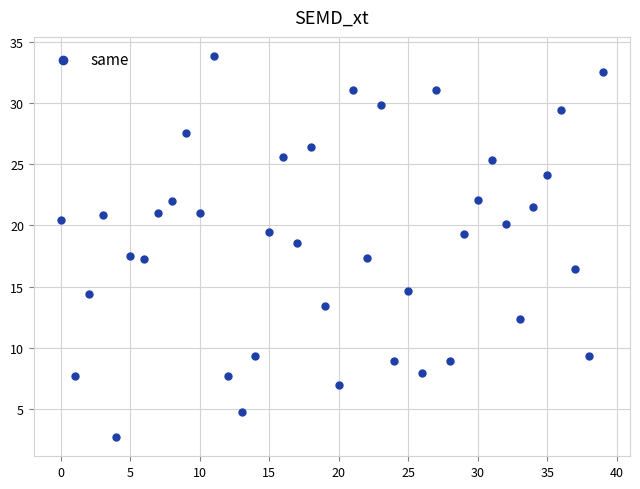

How many points are shown in the scatter plot?

40